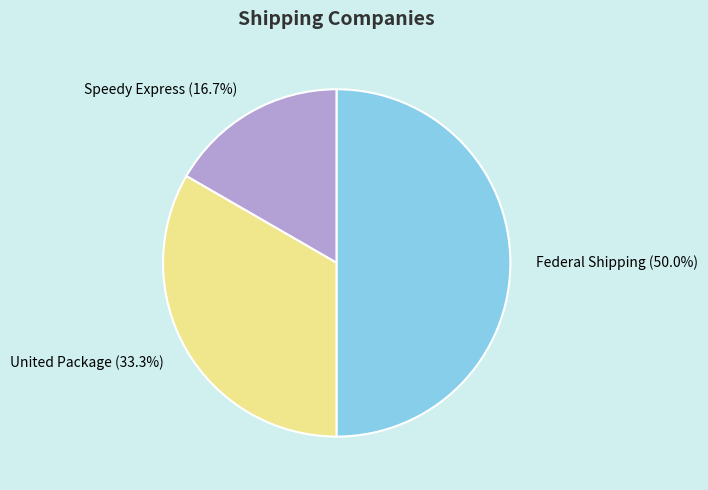

To the nearest percent, what is the difference between the largest and smallest slice percentages?

33%